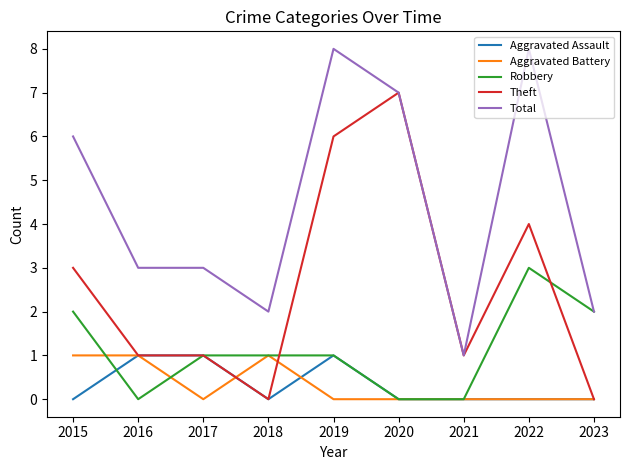

Which series changed the most between 2015 and 2021?

Total